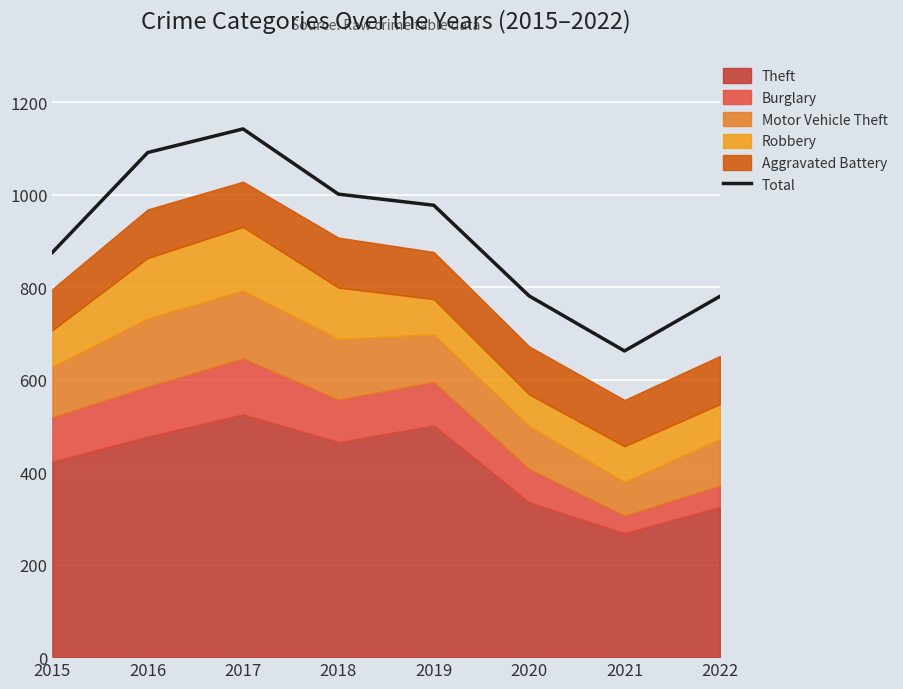

Where is the first local maximum?

2017